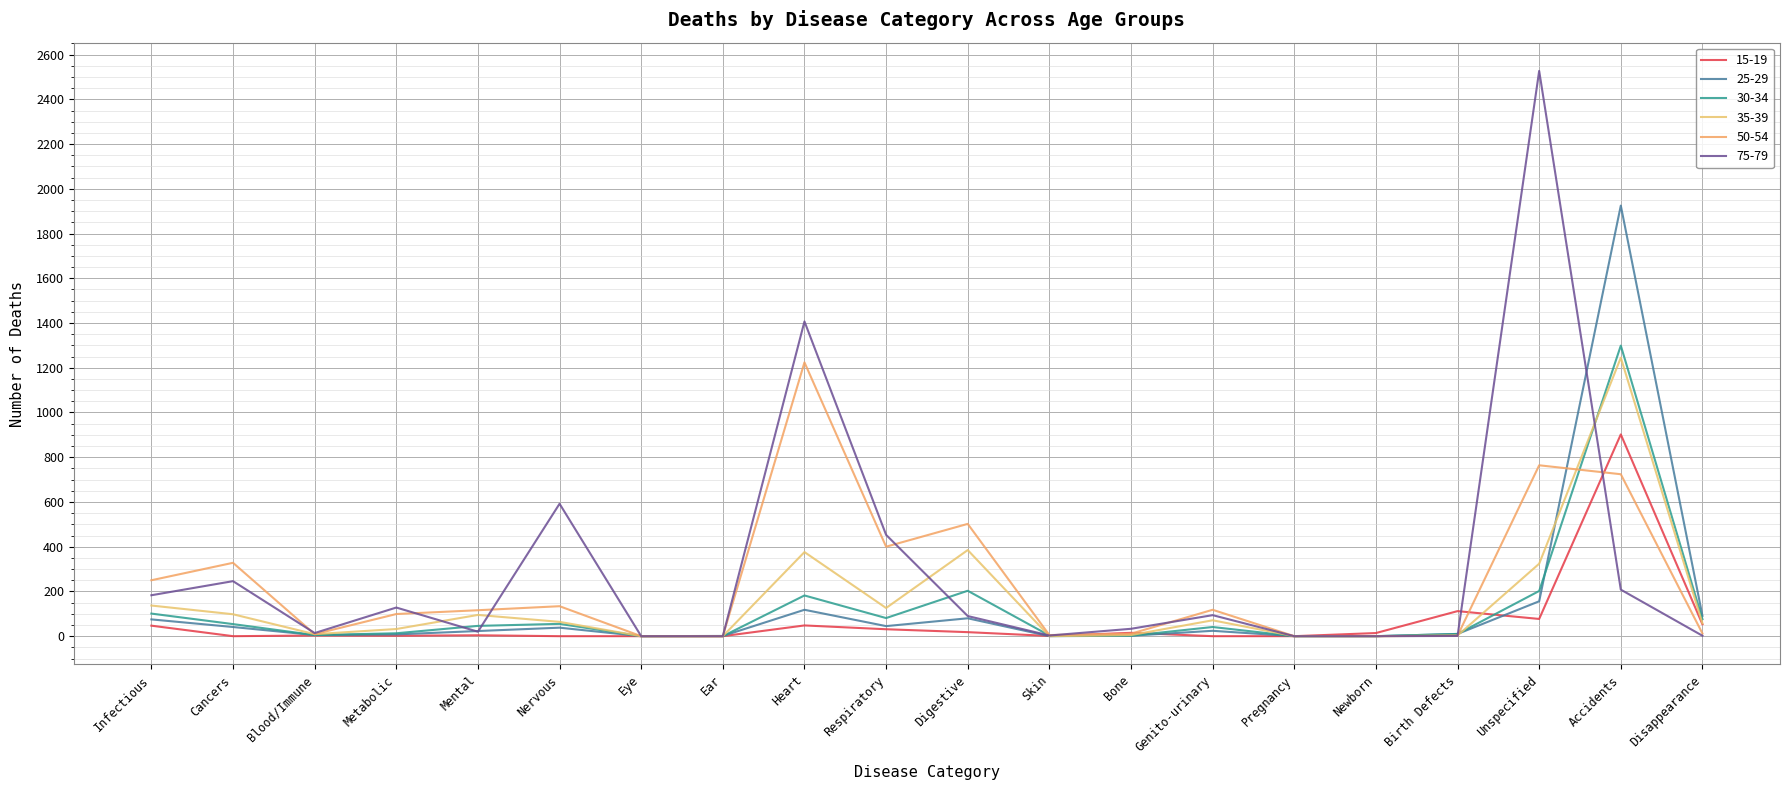

Where is the first local maximum for 25-29?

Nervous